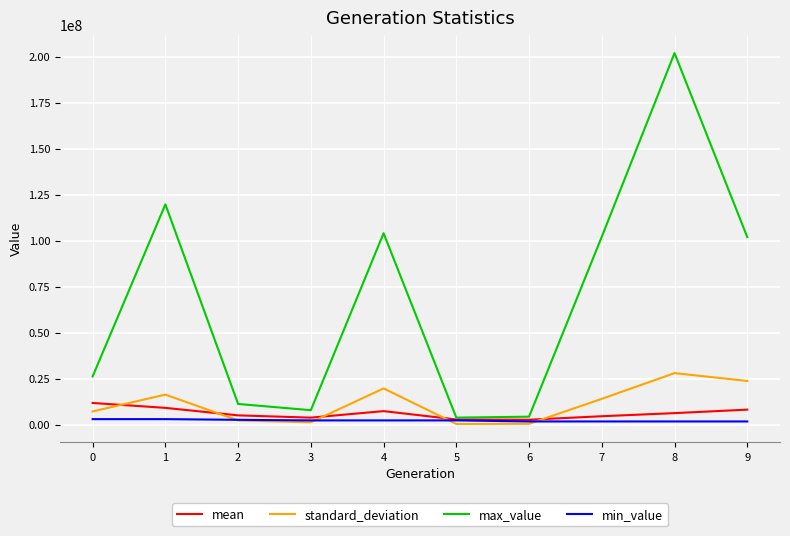

Which series has the largest range (max minus min)?

max_value